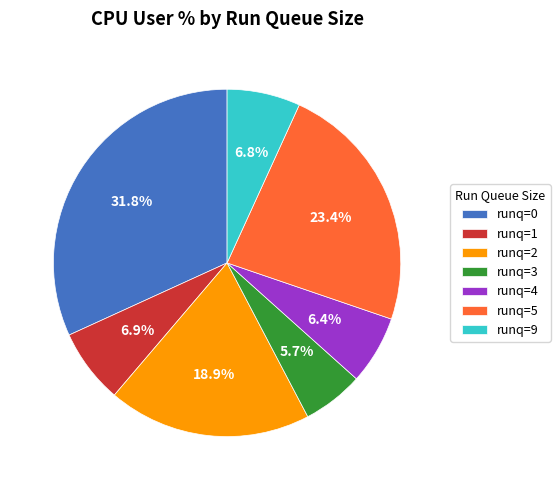

To the nearest percent, what is the difference between the largest and smallest slice percentages?

26%